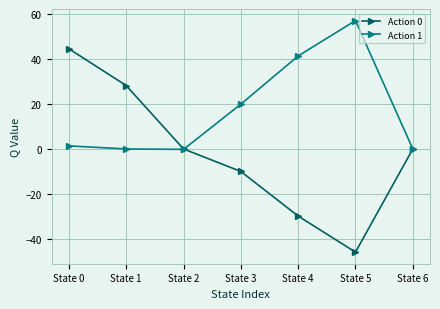

The Action 1 series shows 66.3 at State 4. True or false?

False